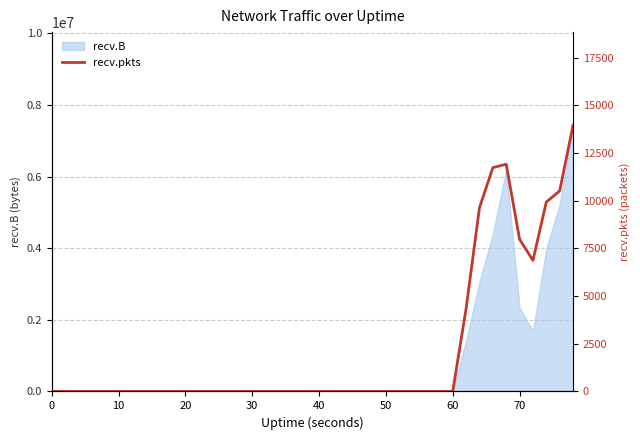

Is it true that recv.B equals -2785475 at 0?

False